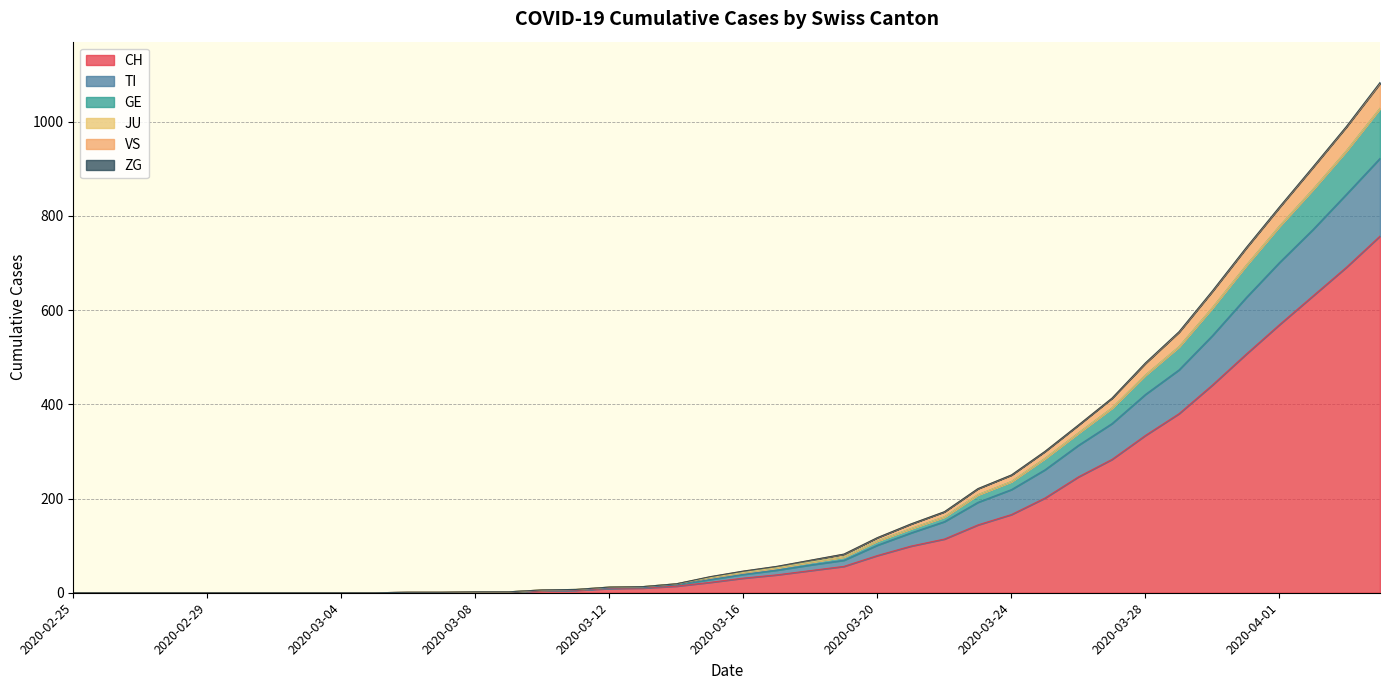

Which label corresponds to the smallest value in the chart?

2020-02-25